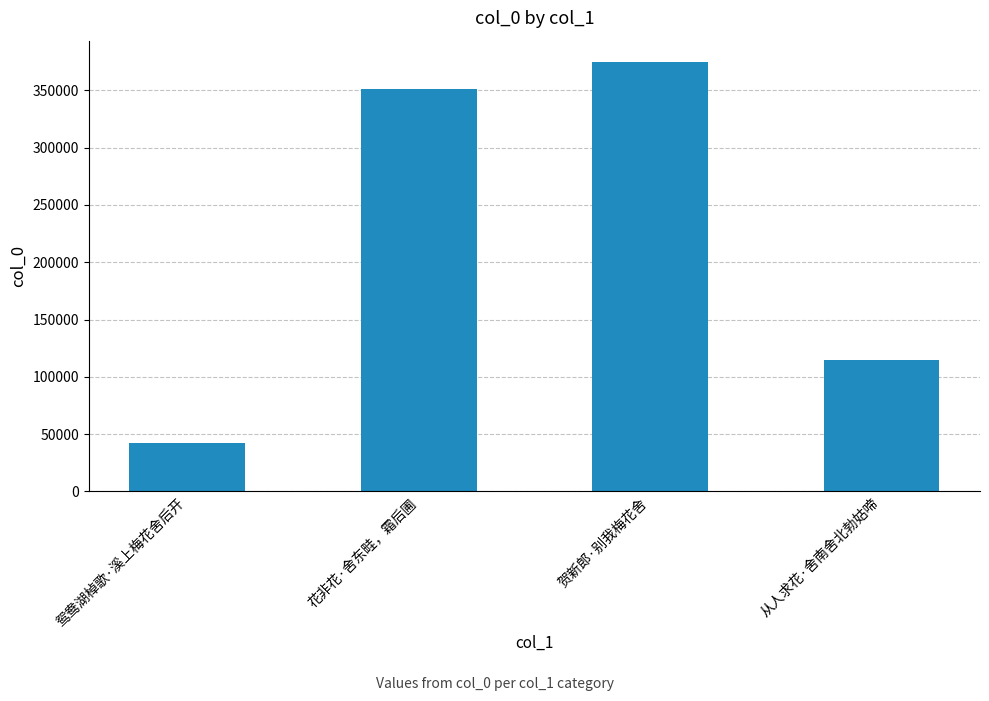

Approximately how many times larger is the value at 鸳鸯湖棹歌·溪上梅花舍后开 compared to 贺新郎·别我梅花舍?

0.1